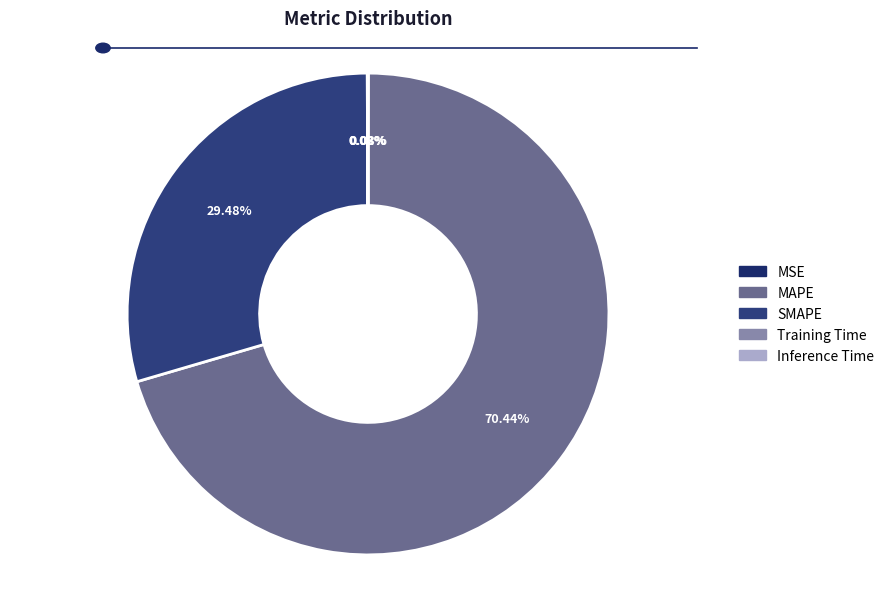

To the nearest percent, what percentage of the pie is SMAPE?

29%